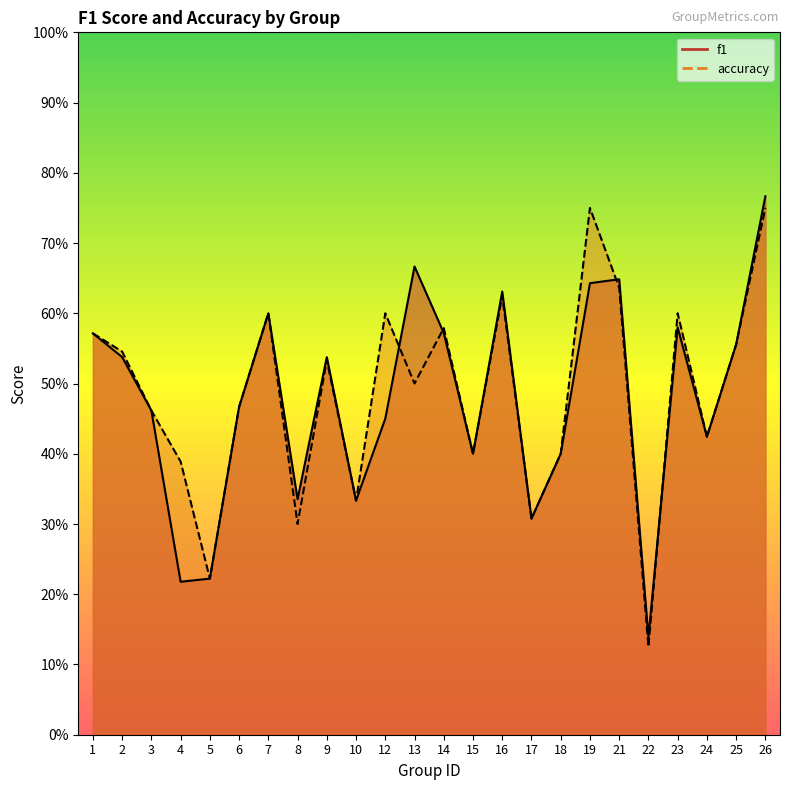

True or false: accuracy has more than 0 points higher than both neighbors.

True